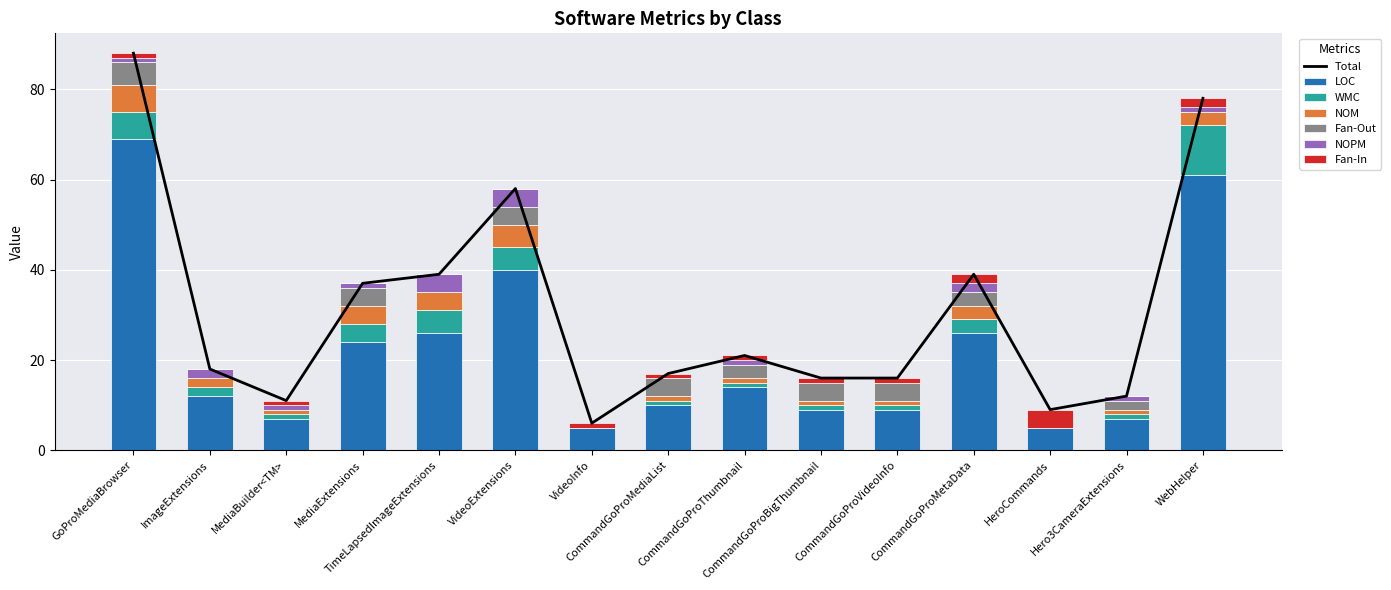

What is the sum of the Fan-In values at CommandGoProMediaList and MediaExtensions?

1